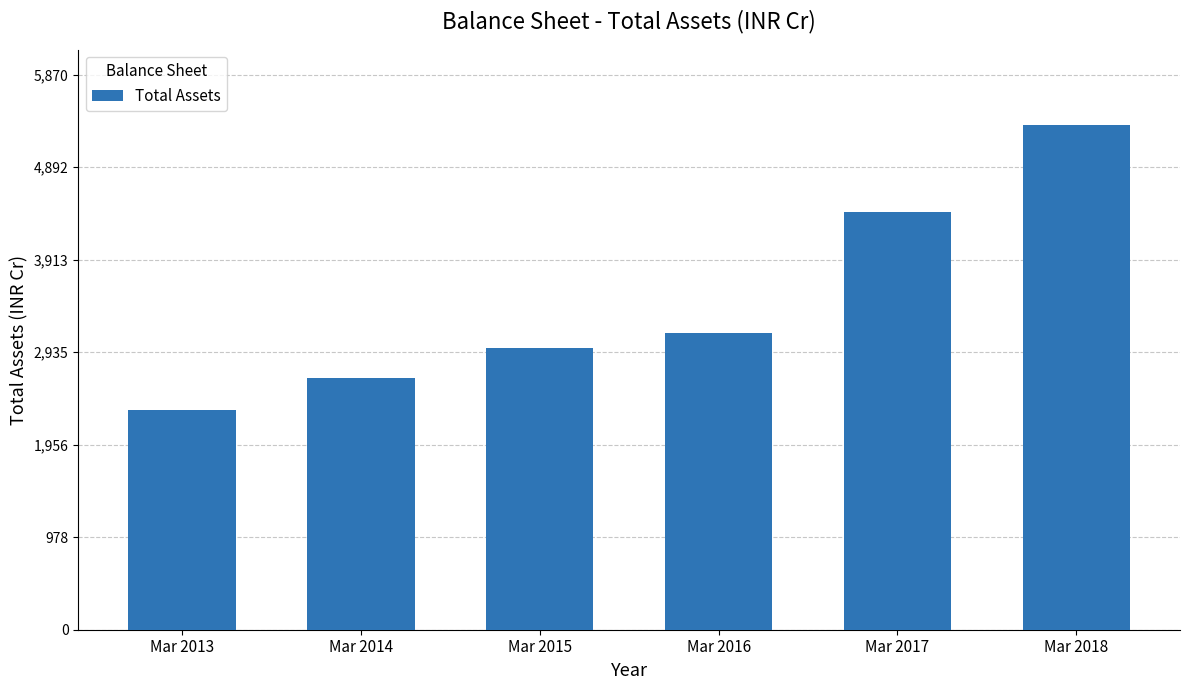

How many bars are there in total?

6